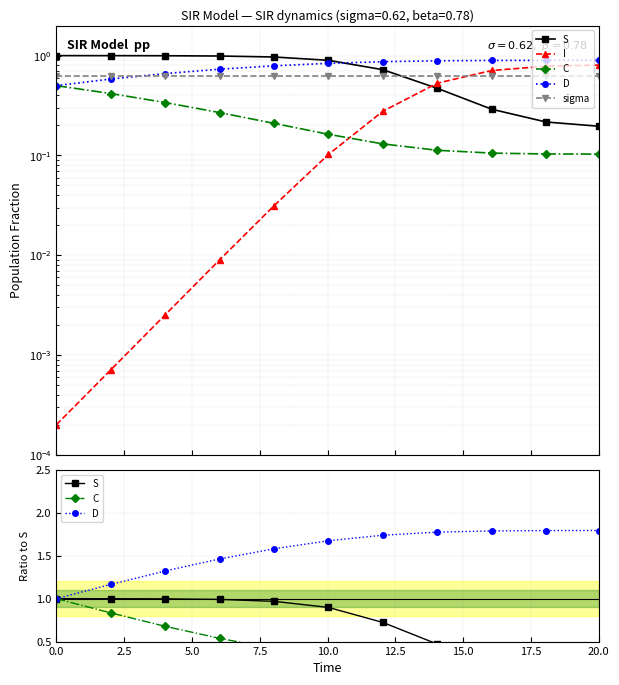

Which has a higher value, 12.5 or 5.0?

5.0